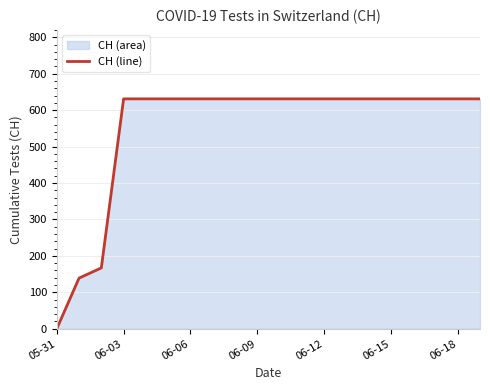

The chart shows a value of 631 at 06-09. True or false?

True